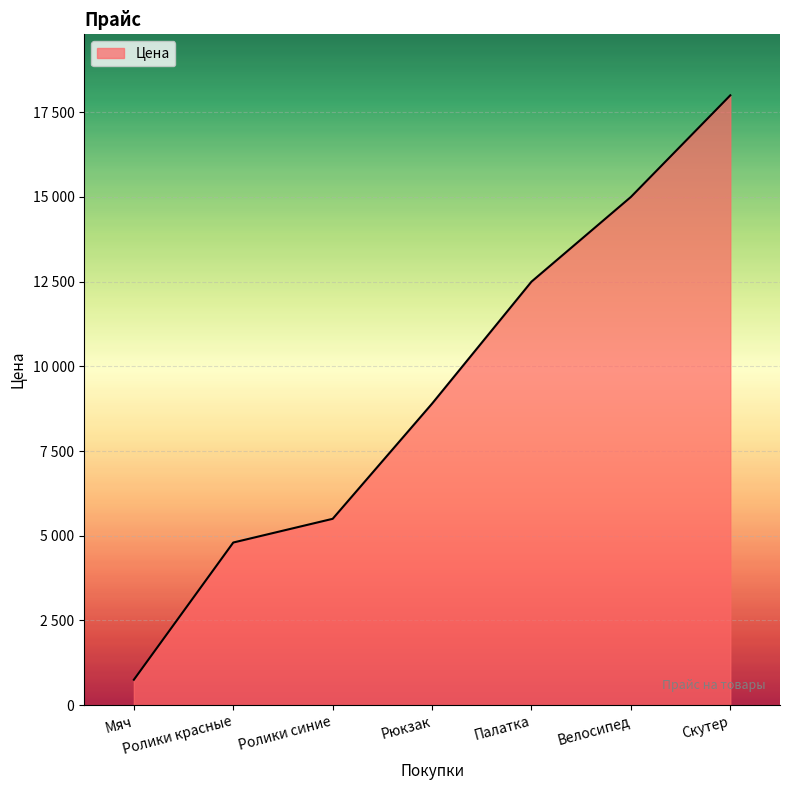

At which label does the data first exceed 8900?

Палатка